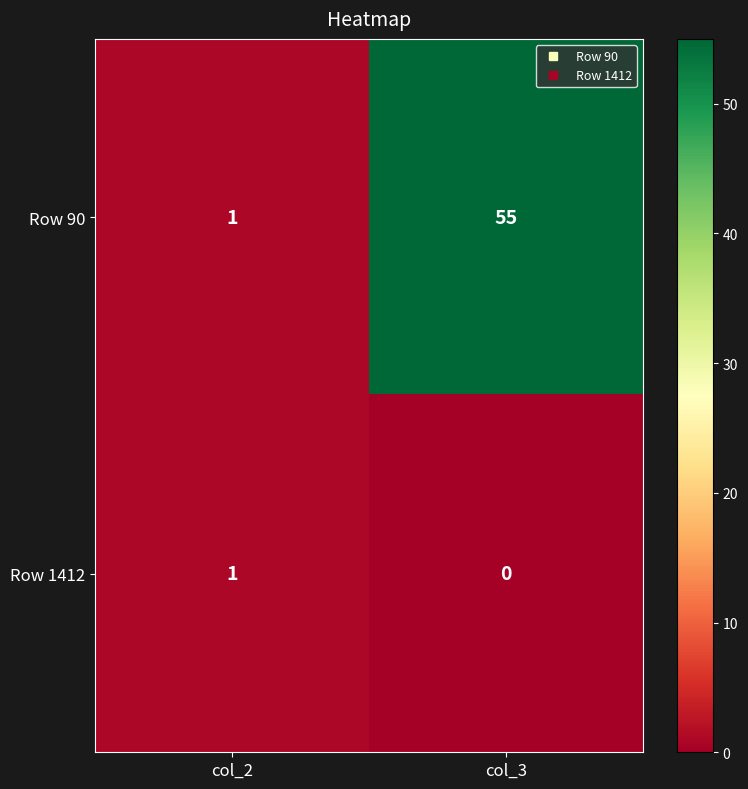

What is the sum of the Row 90 values at col_3 and col_2?

56